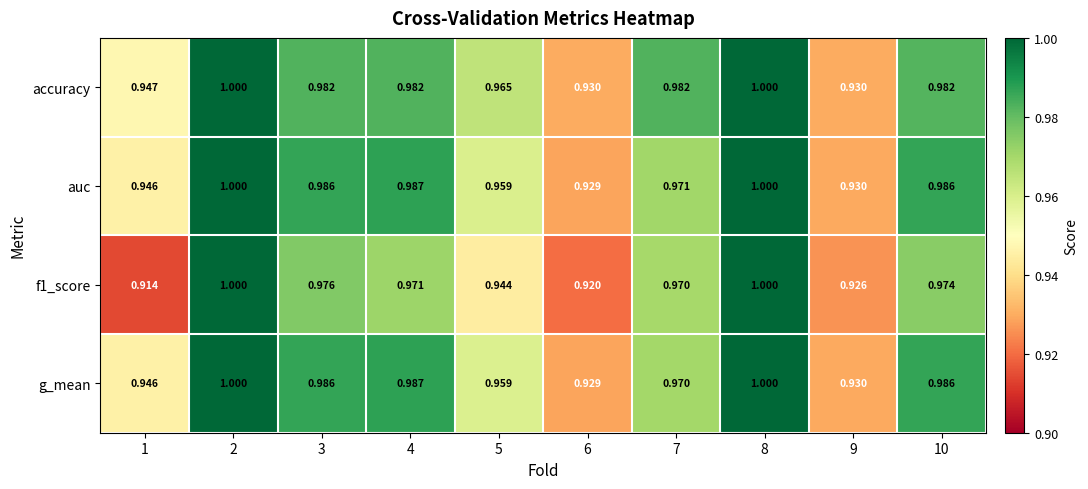

Is the value of accuracy at 7 greater than the value of f1_score at 10?

Yes